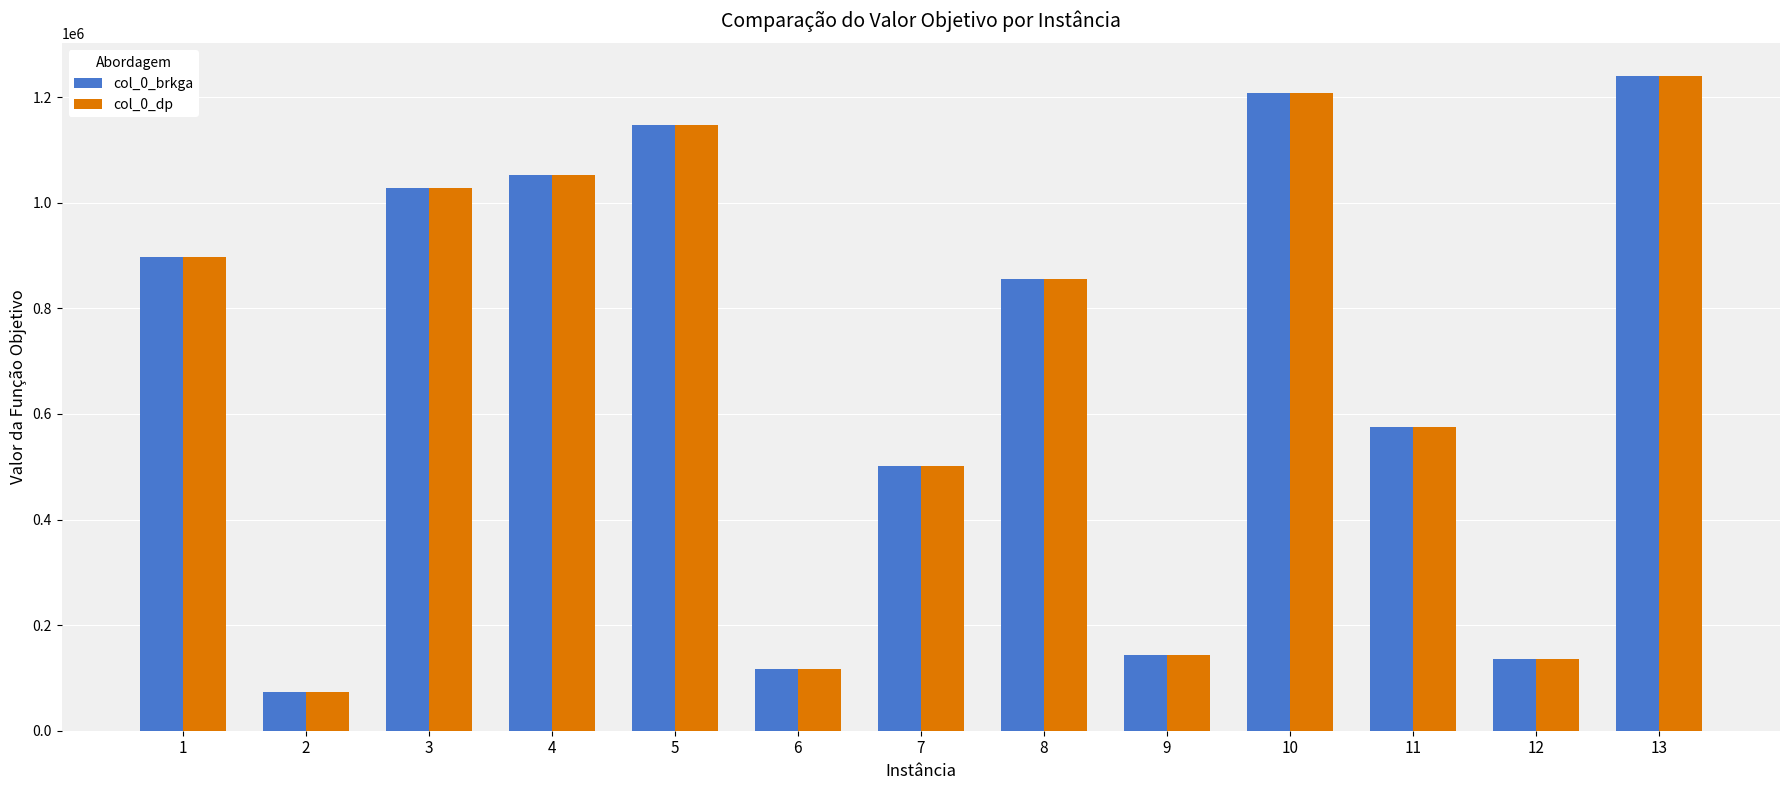

What is the greatest value displayed?

1240315